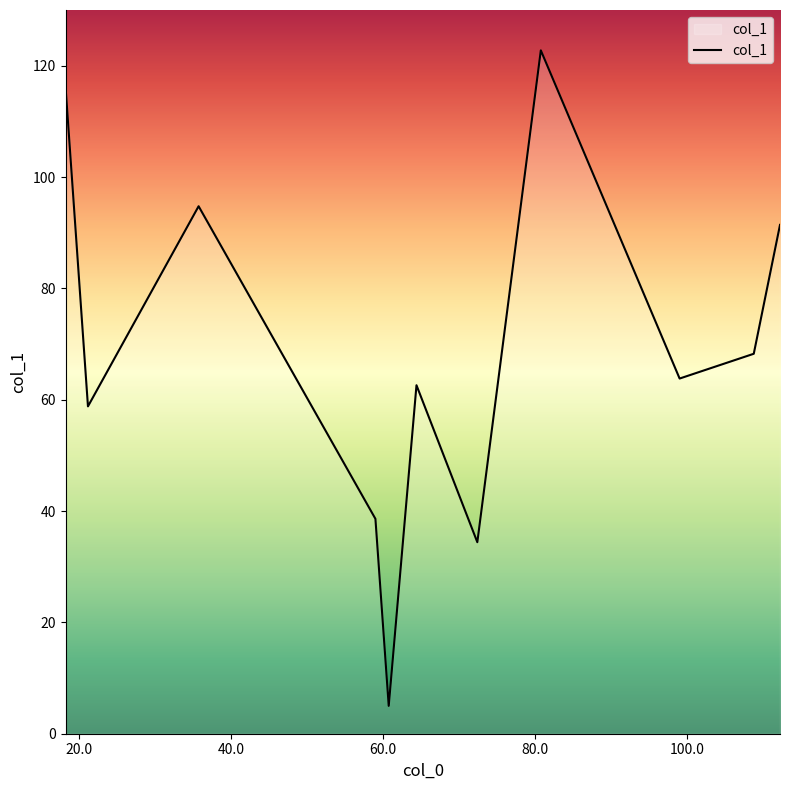

True or false: the data has more than 1 interior local peaks.

True